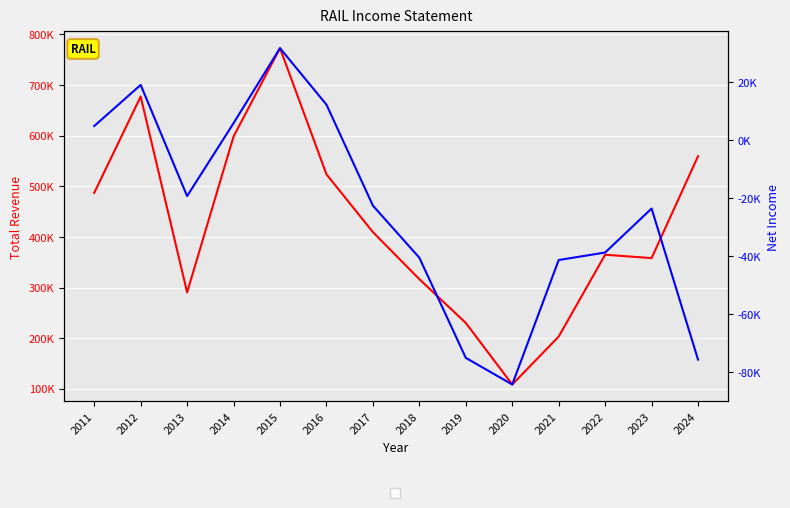

What is the sum of the Total Revenue values at 2011 and 2020?

595400